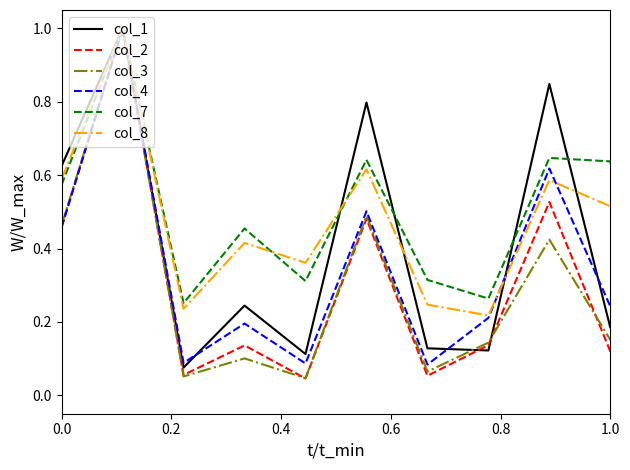

What is the maximum value shown in the chart?

1.0